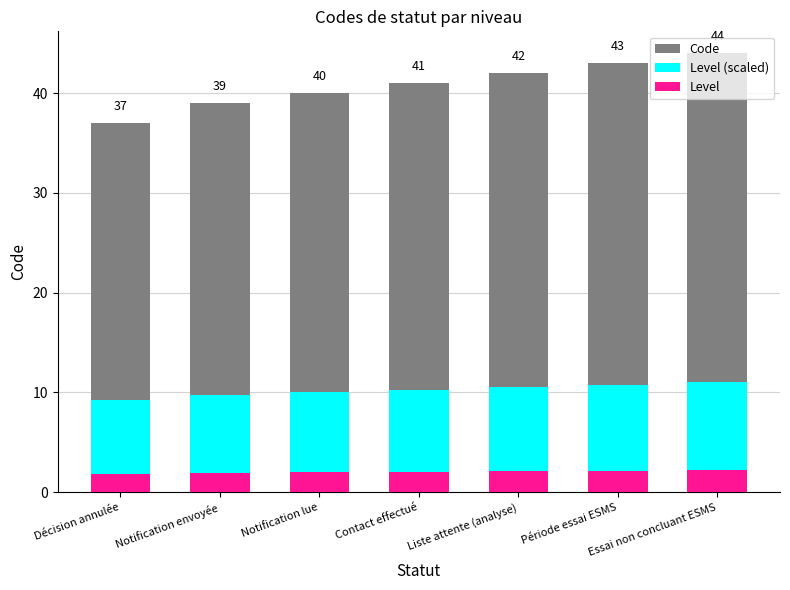

List the series in order of their peak value, lowest first.

Level, Level (scaled), Code